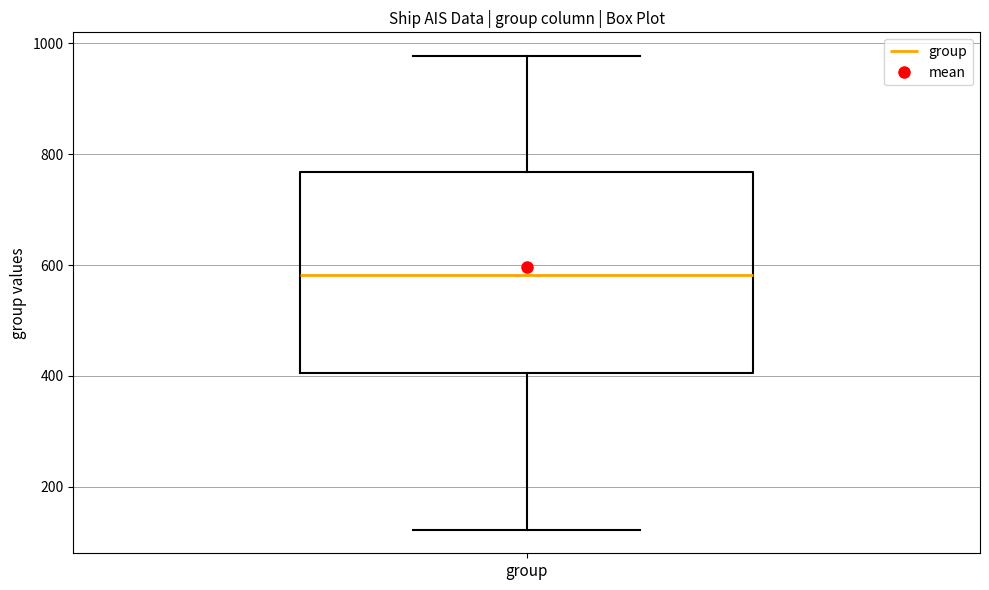

Transcribe this box plot: give where the median line is, the range the box spans, and where the two whiskers end, as read against the y-axis. The values are not printed on the chart, so give them approximately, as read against the axis.

median 580, box 400 to 760, whiskers 120 to 980